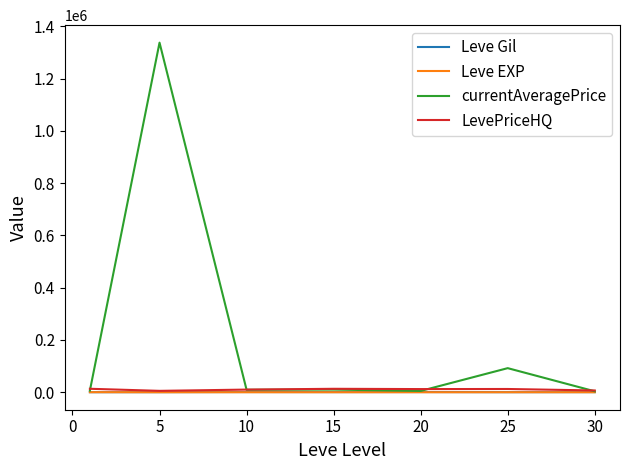

Which series has the widest spread of values?

currentAveragePrice